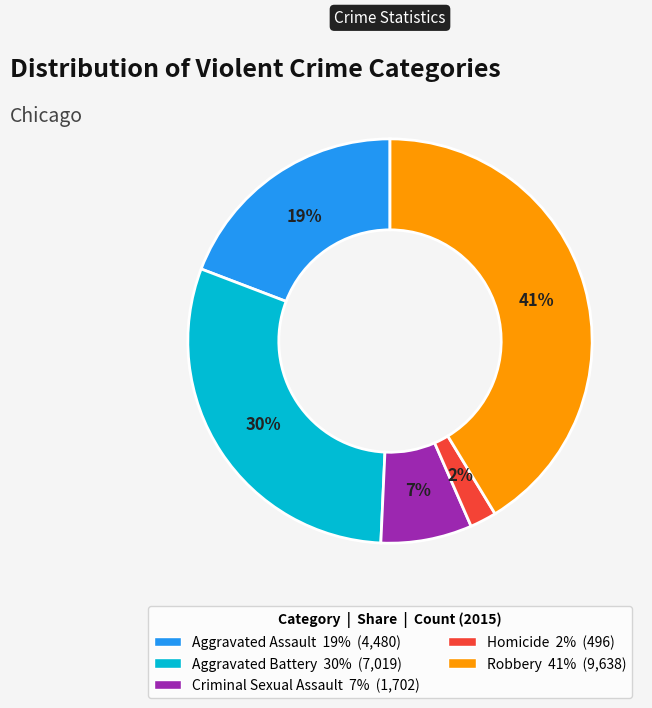

Between Homicide and Robbery, which is larger?

Robbery